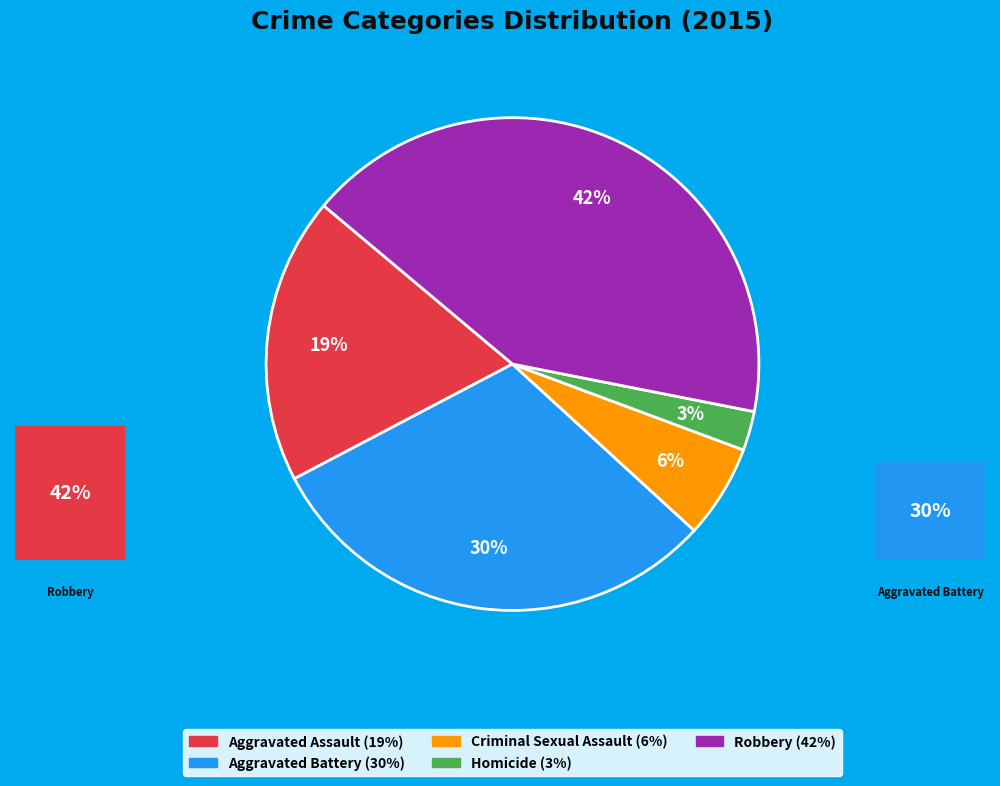

Is there a majority slice in this chart?

No